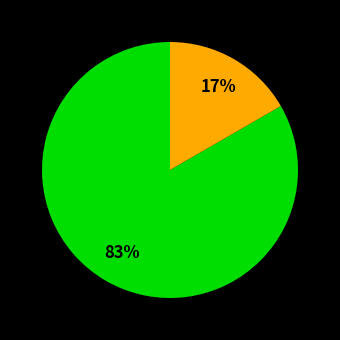

Does any single category account for the majority?

Yes